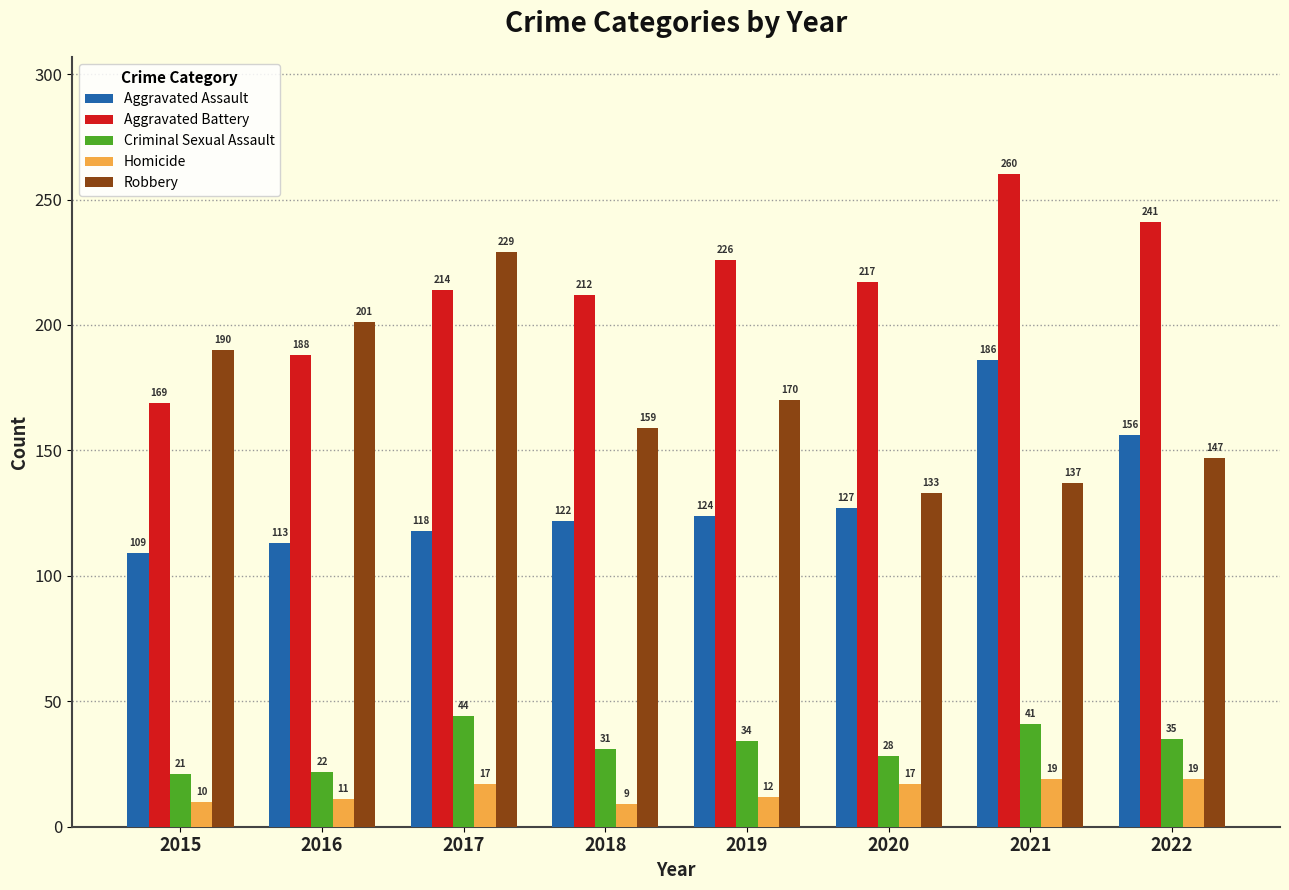

What is the lowest value of the Robbery series?

133